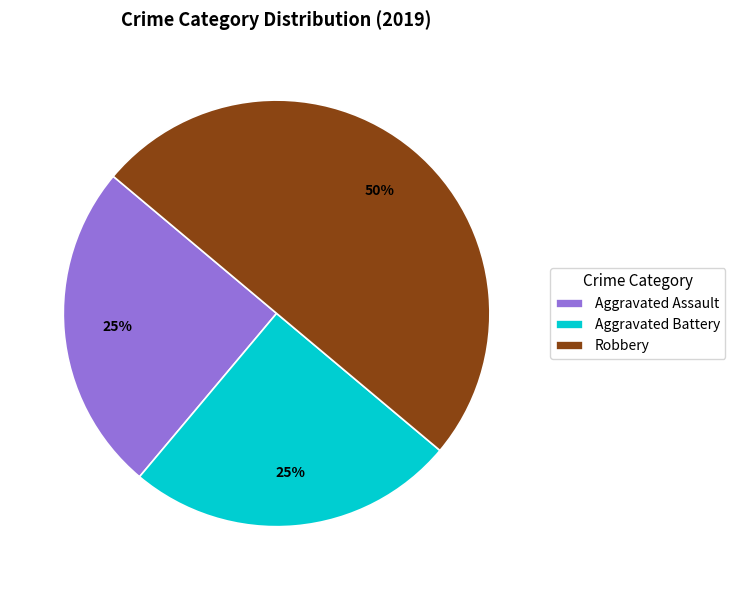

What percentage is the Aggravated Battery slice, to the nearest percent?

25%